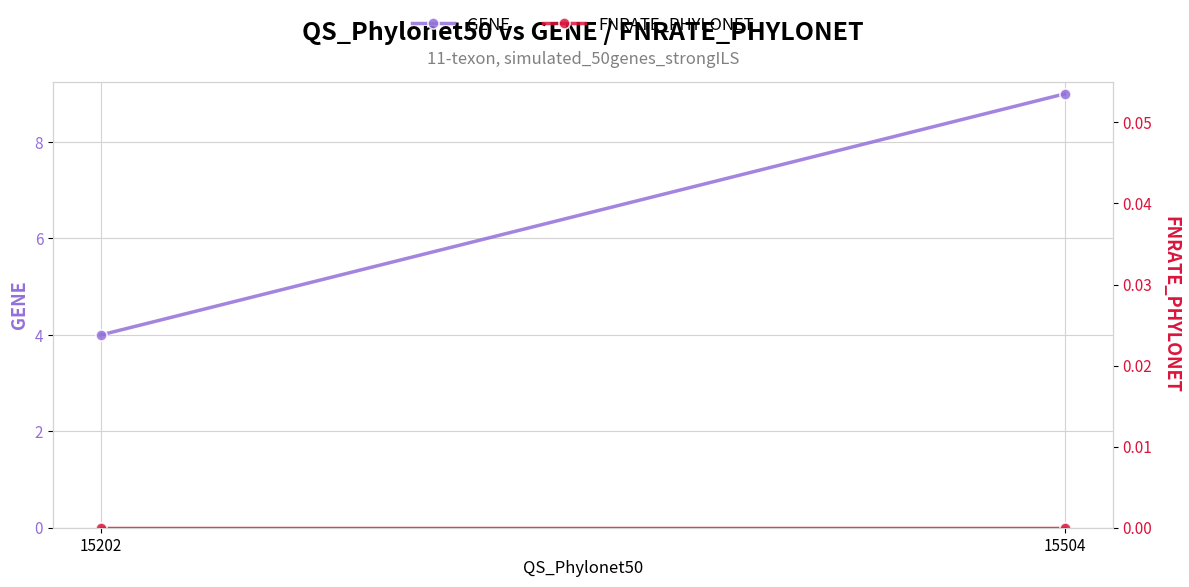

True or false: GENE has a value of 1 at 15202.

False